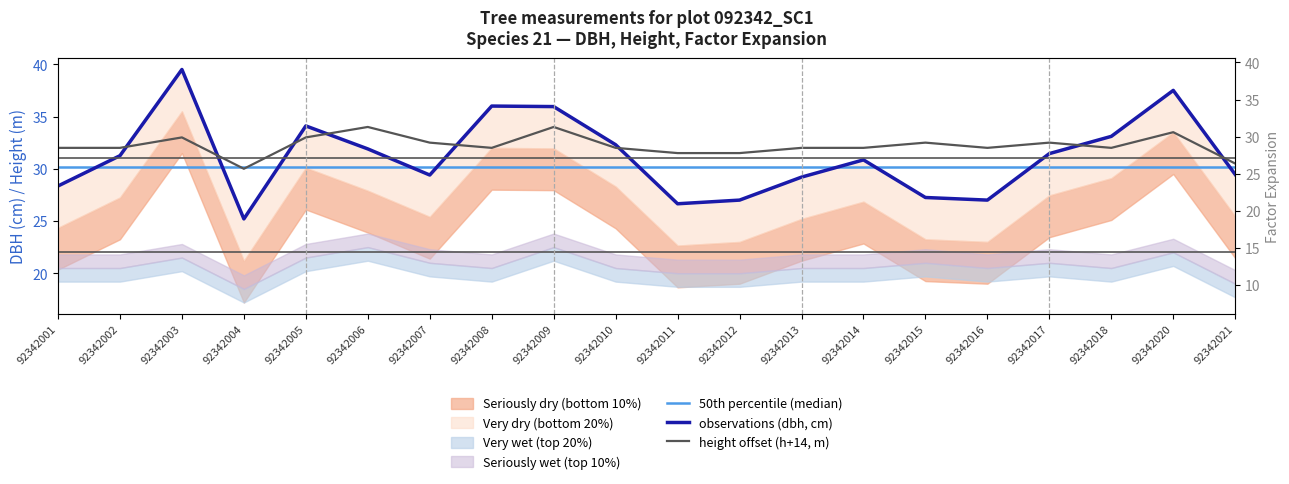

What is the minimum value shown in the chart?

25.2